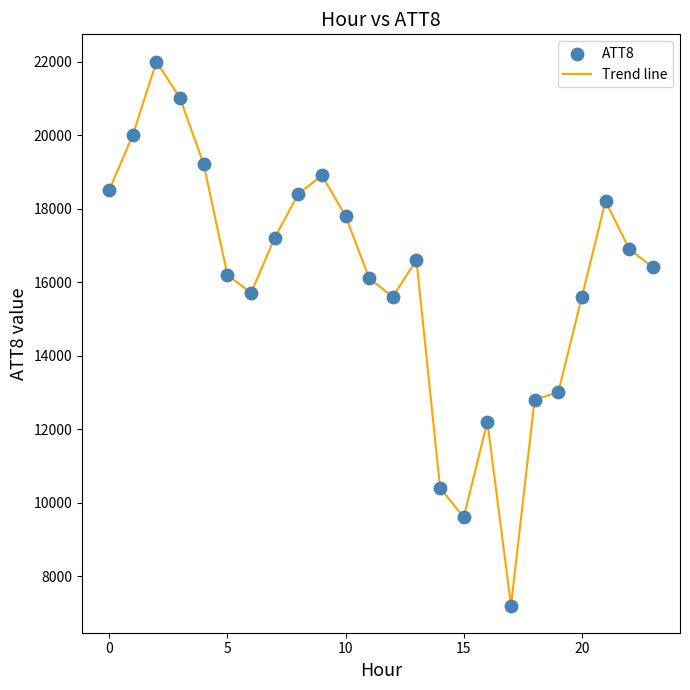

What is the difference between the maximum and minimum values?

14800